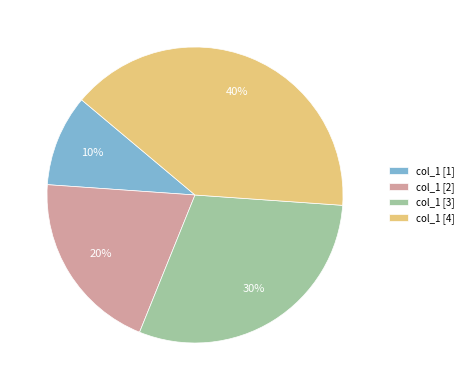

Does col_1 [2] account for over 50% of the chart?

No